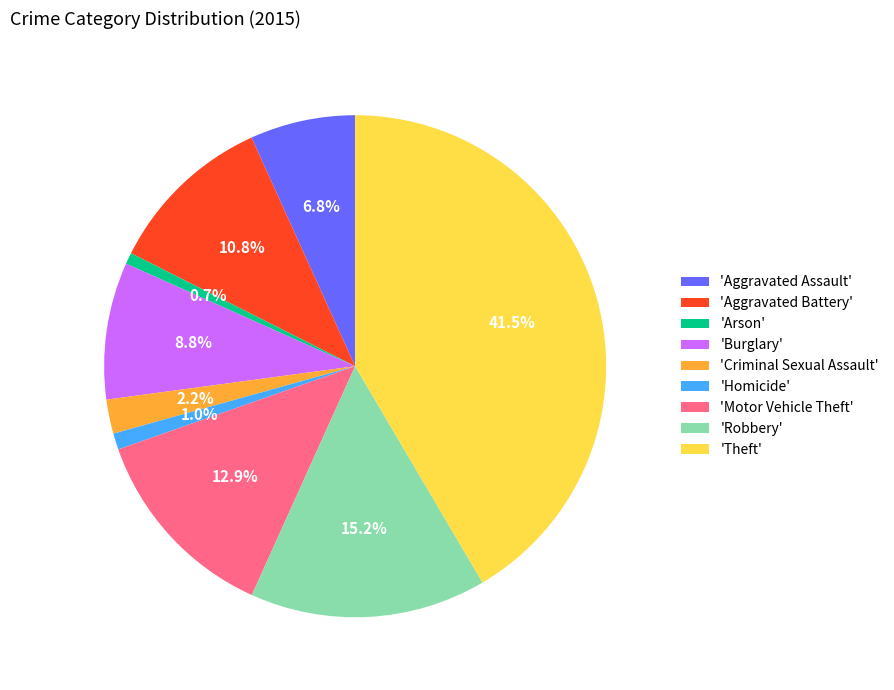

Is 'Aggravated Assault' the majority of the pie?

No